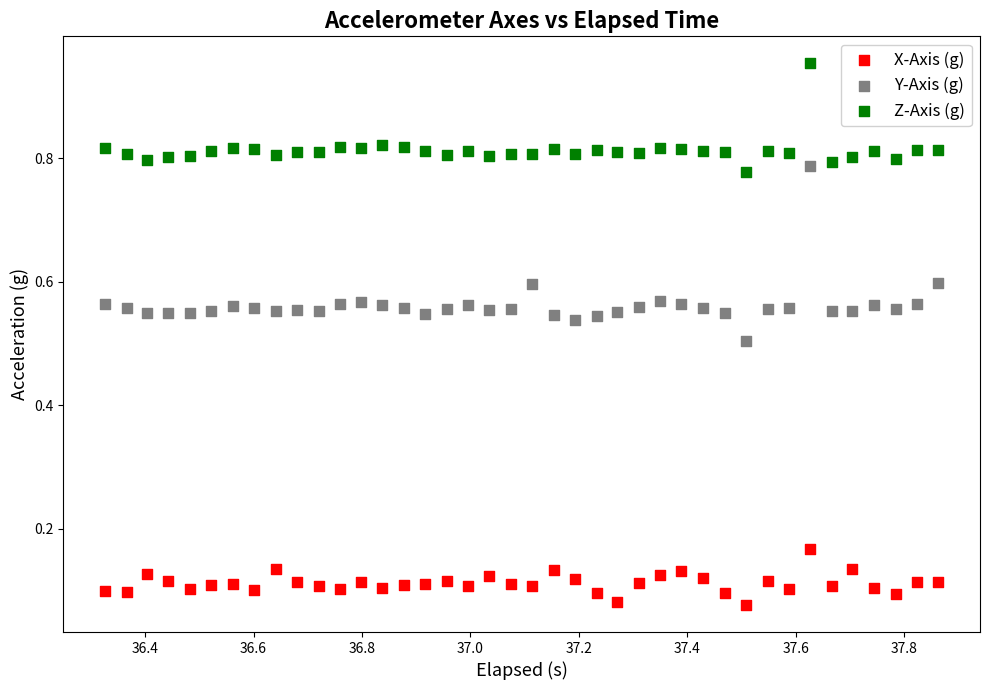

Which series has the largest Y range (max minus min)?

Y-Axis (g)